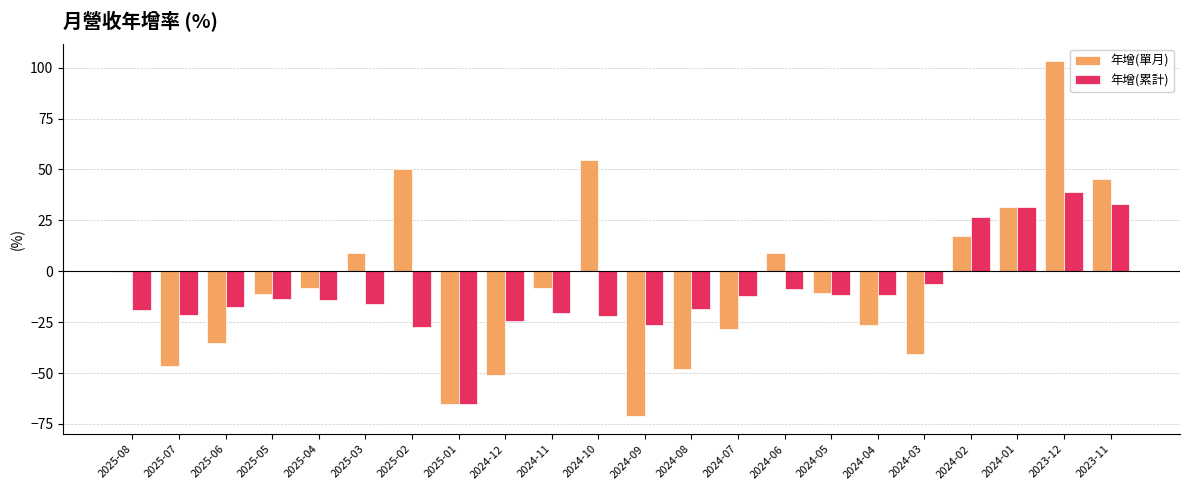

What is the maximum value for 年增(單月)?

103.1